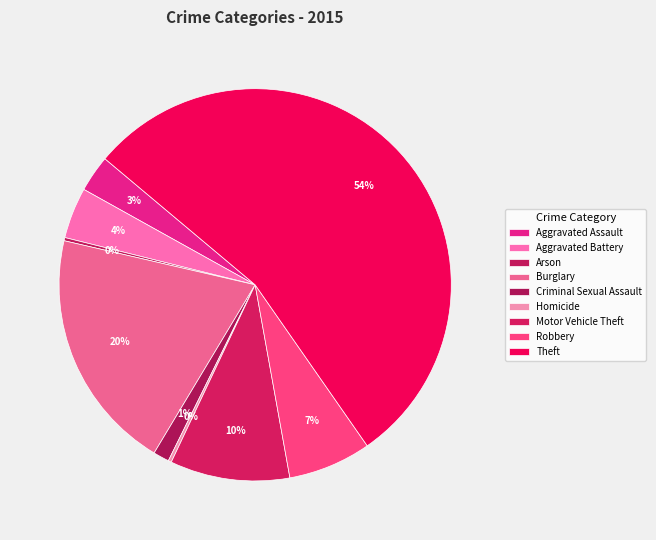

Does Theft account for over 50% of the chart?

Yes